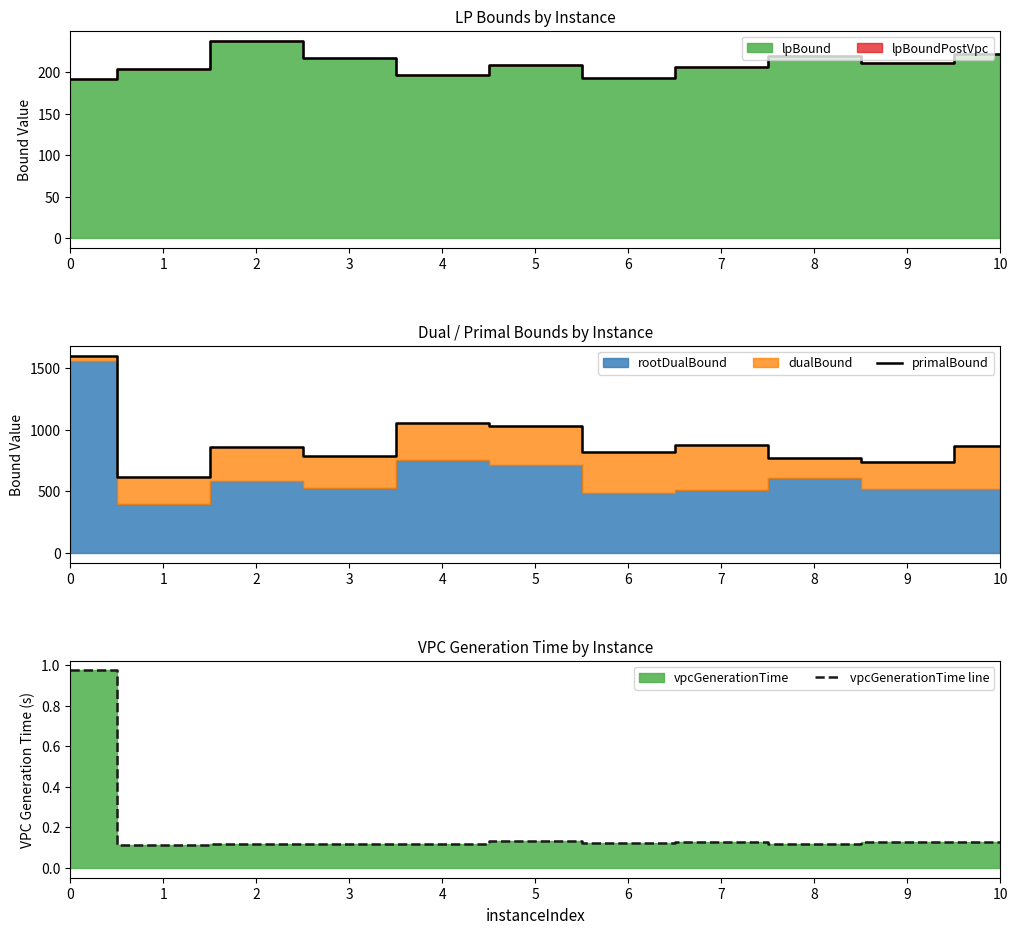

What is the difference between the values at 7 and 6?

64